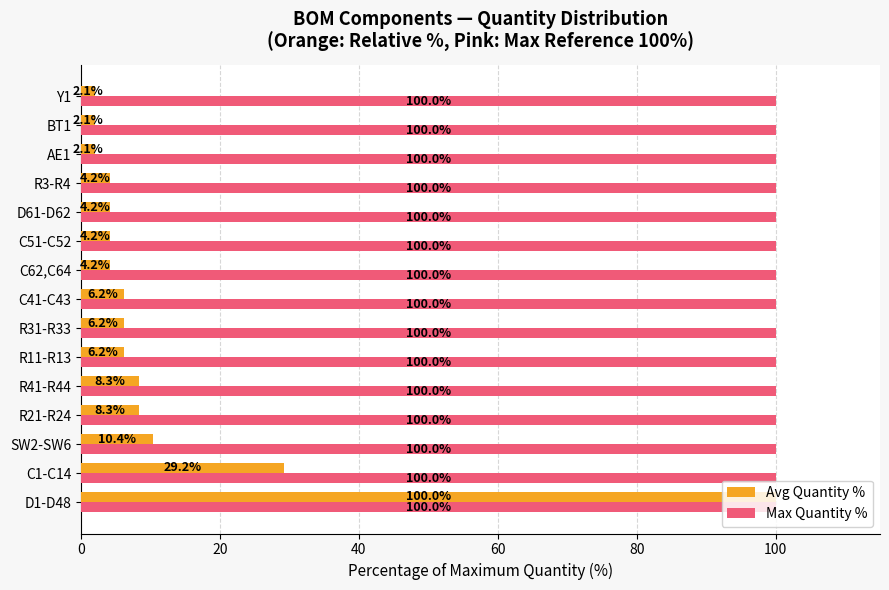

At which label is Avg Quantity % closest to 51?

C1-C14